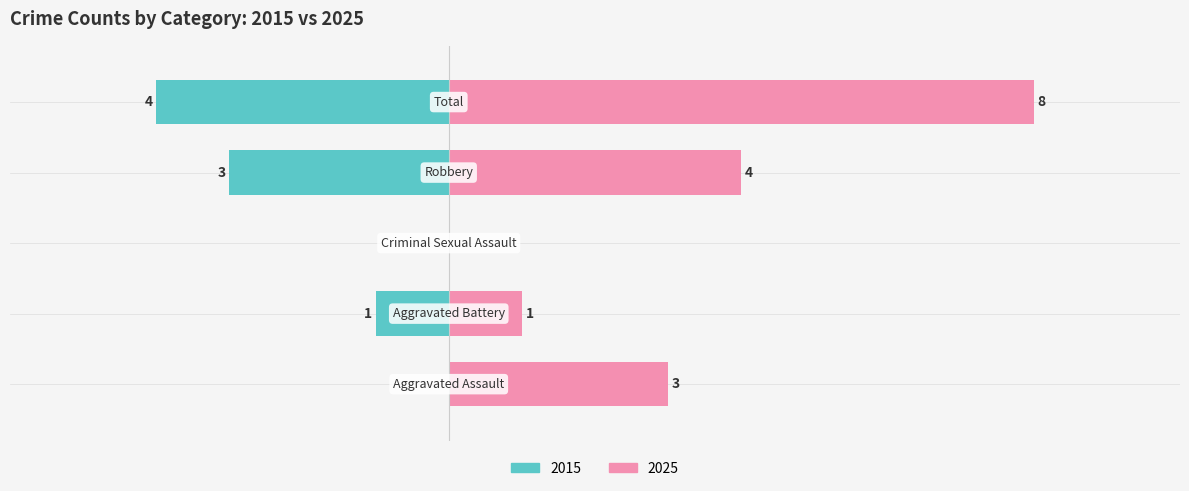

What is the label of the 1st bar from the left?

Aggravated Assault